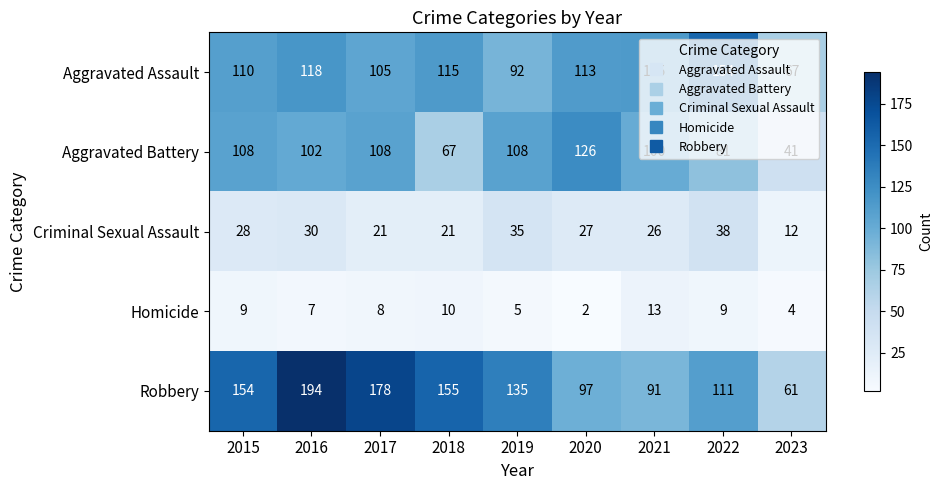

Where is Criminal Sexual Assault nearest to the value 25?

2021